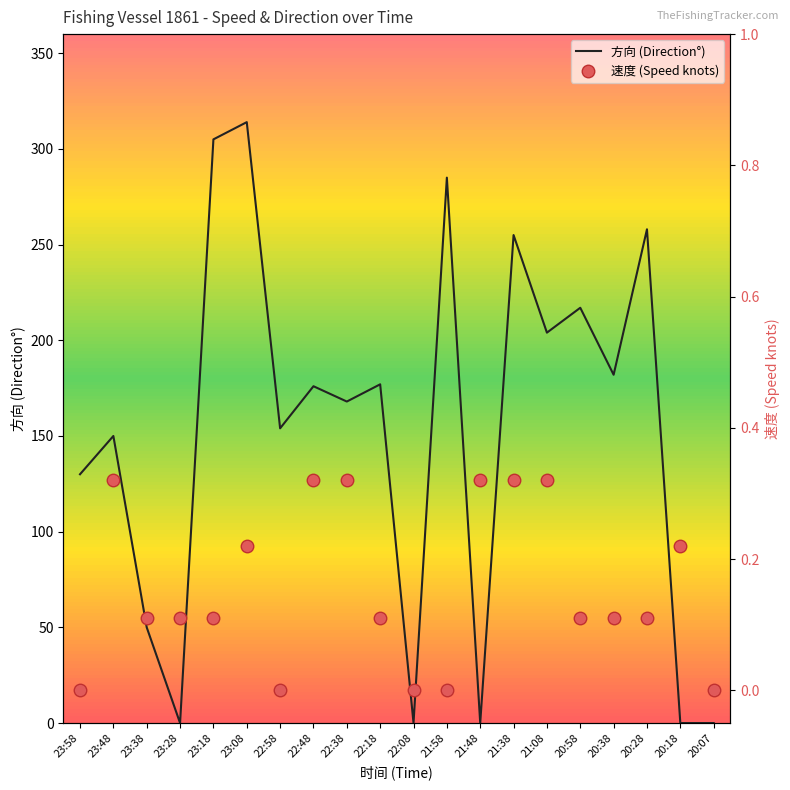

Where is the first local maximum for 方向?

23:48